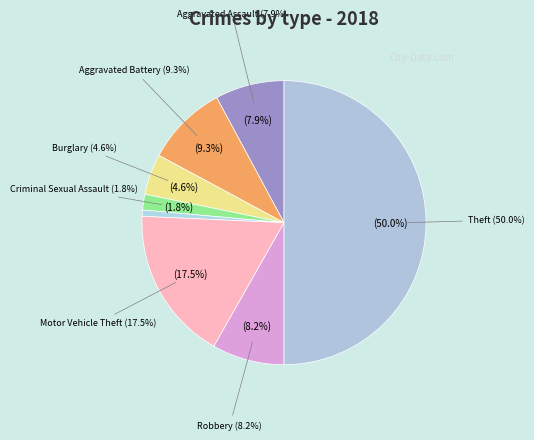

Which slice is the largest?

Theft